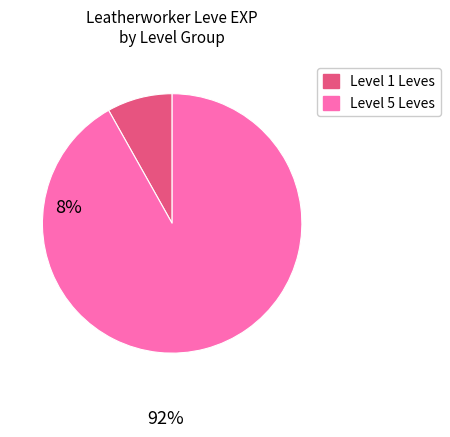

Does any single category account for the majority?

Yes